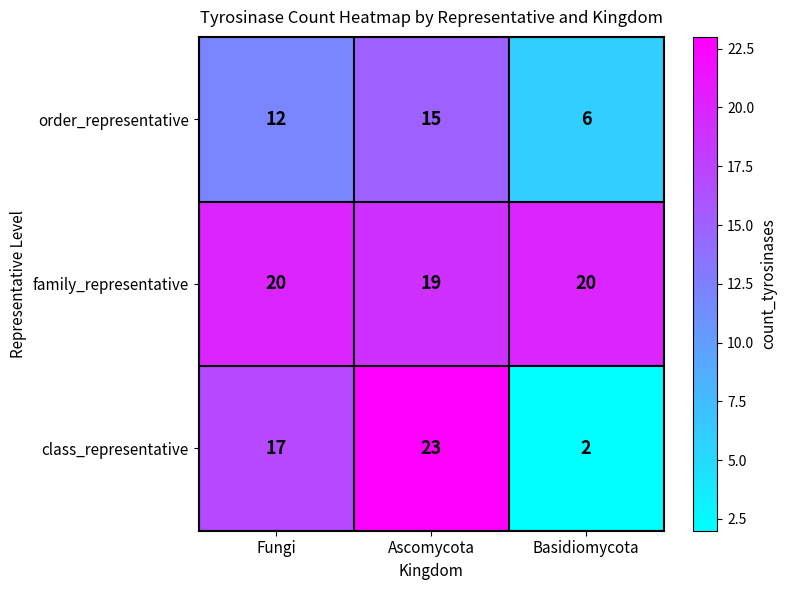

Rank the series by their maximum value, from highest to lowest.

class_representative, family_representative, order_representative